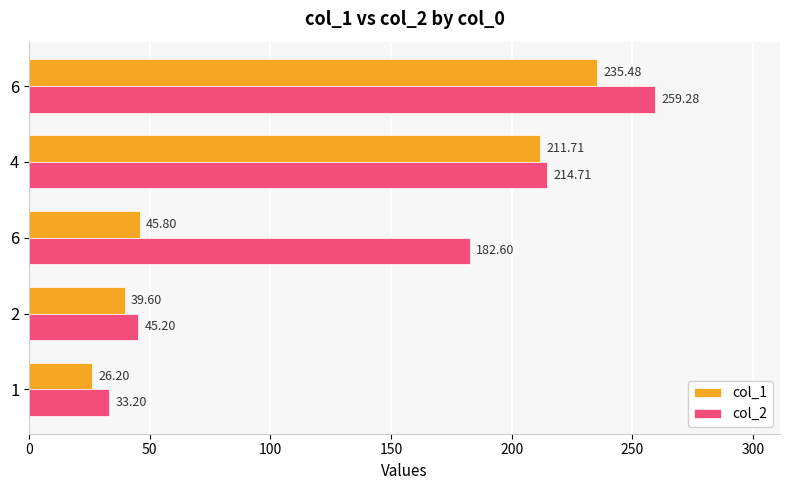

Count the number of data series in this chart.

2